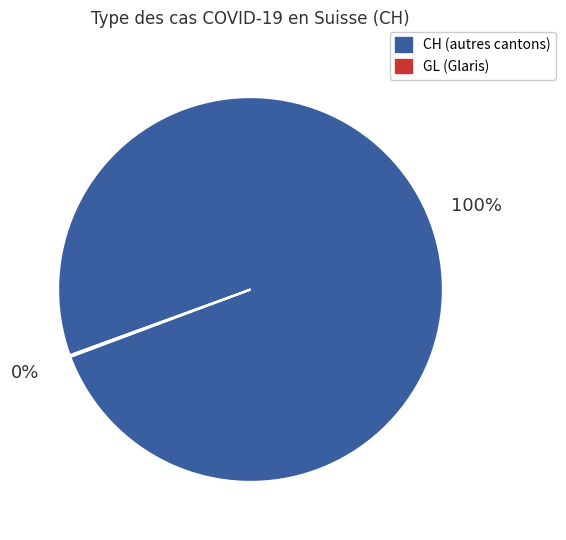

Is there any slice that represents more than half of the pie?

Yes